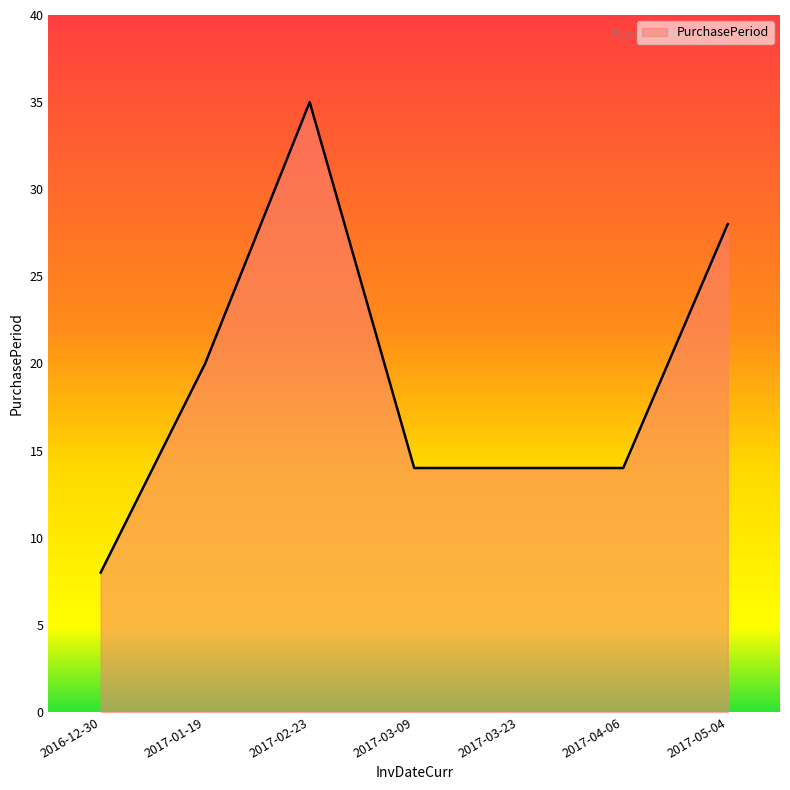

The value at 2017-03-23 is 14. True or false?

True